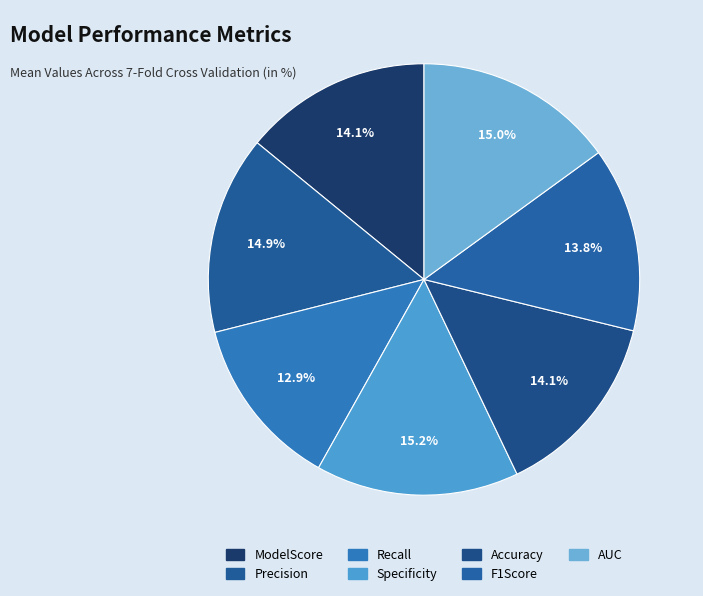

Count the number of slices in the pie.

7